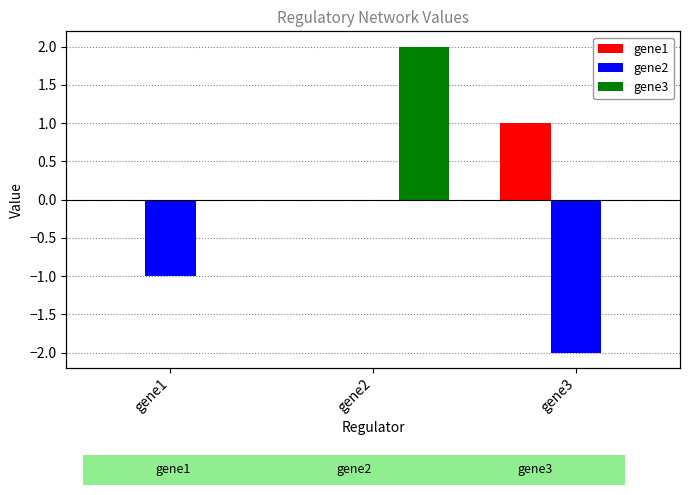

Is it true that gene1 equals 1 at gene3?

True